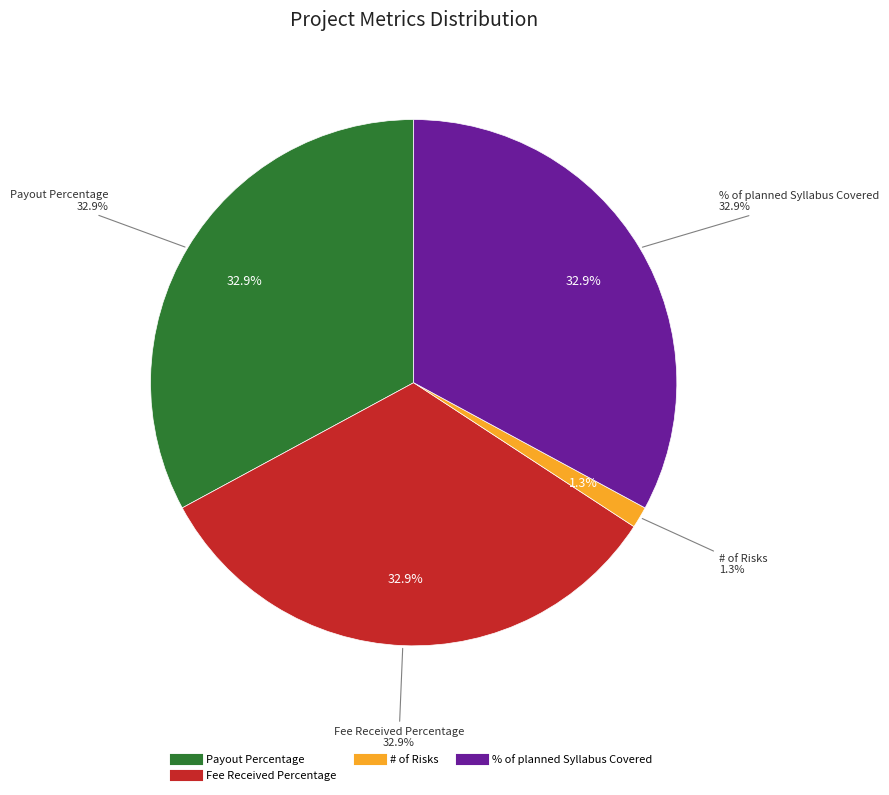

To the nearest percent, what portion does Fee Received Percentage represent?

33%